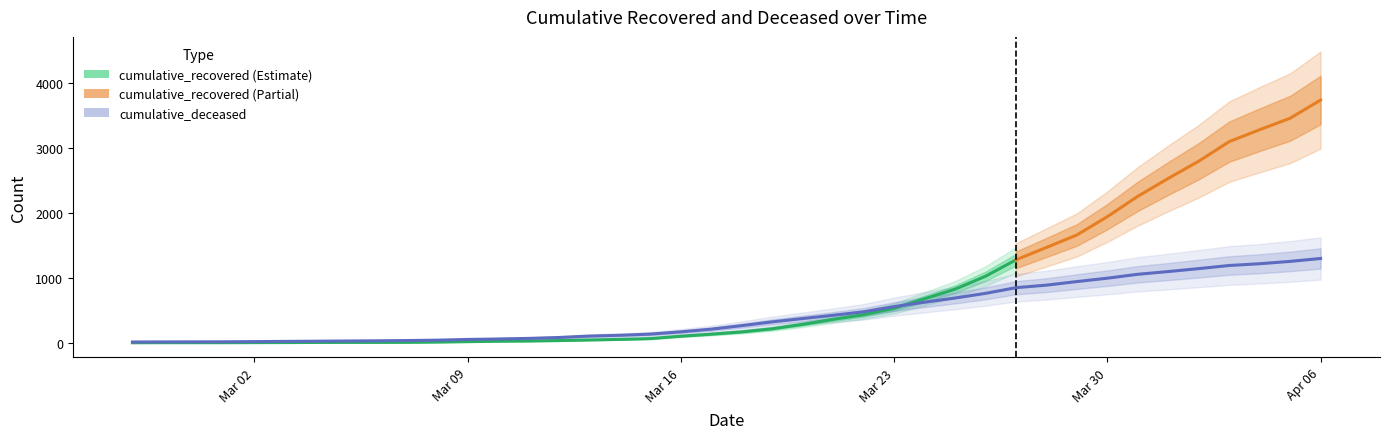

Between 2020-03-22 and 2020-03-17, which is larger?

2020-03-22